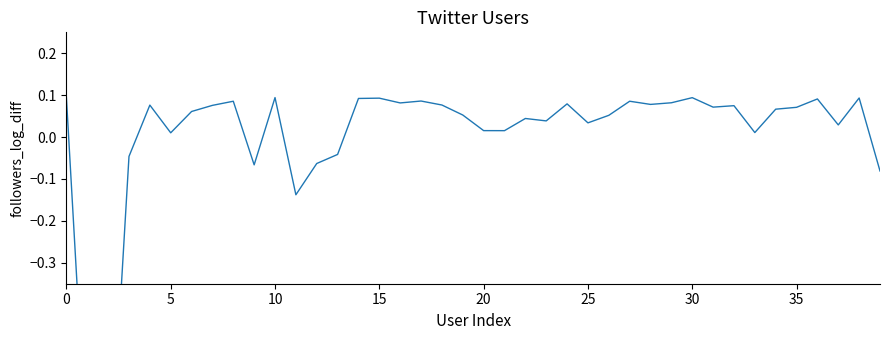

The value at 21 is 0.0. True or false?

True